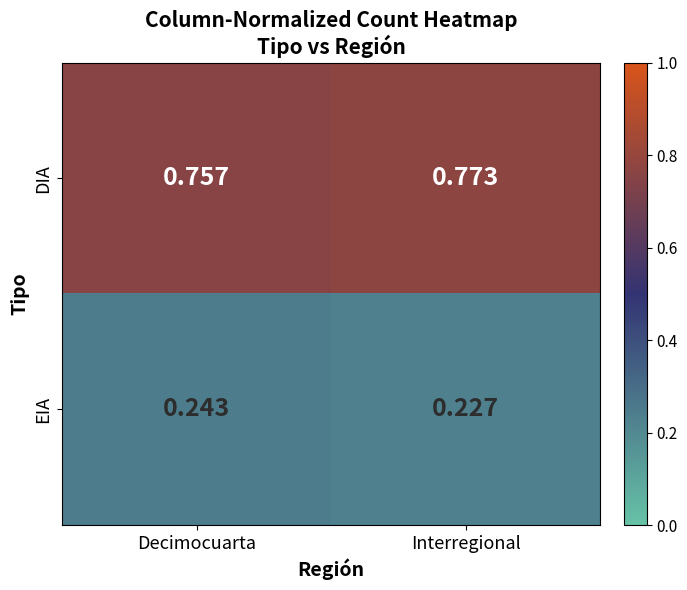

List the series in order of their peak value, lowest first.

EIA, DIA